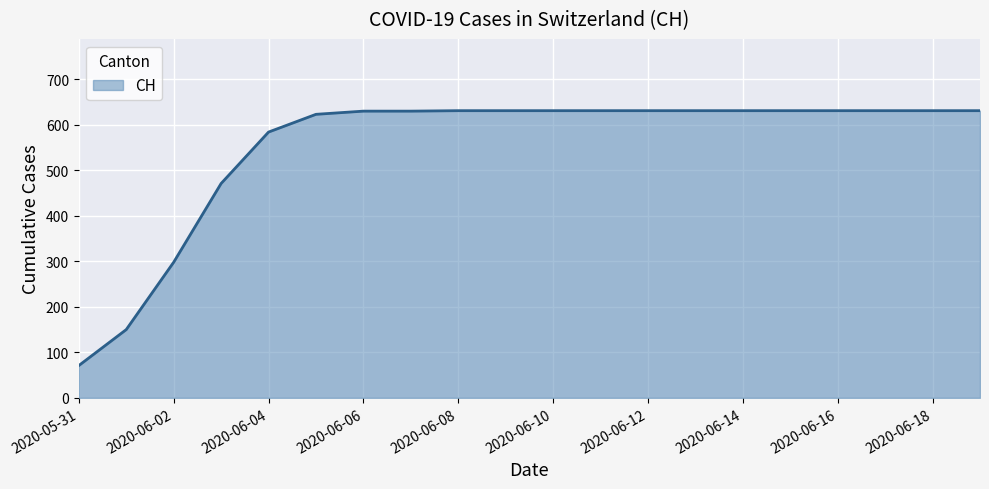

What is the greatest value displayed?

631